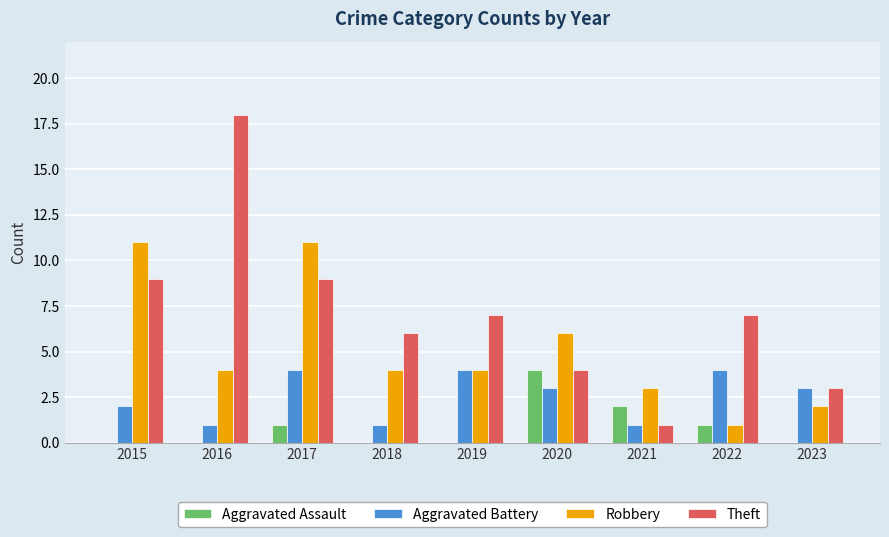

Which category has the highest value in the Theft series?

2016